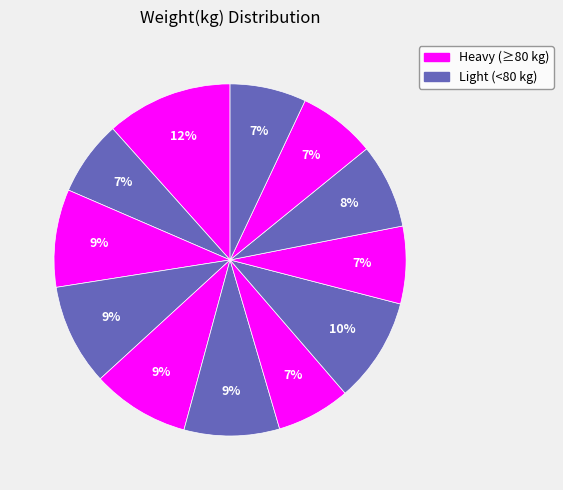

To the nearest percent, what is the difference between the largest and smallest slice percentages?

5%